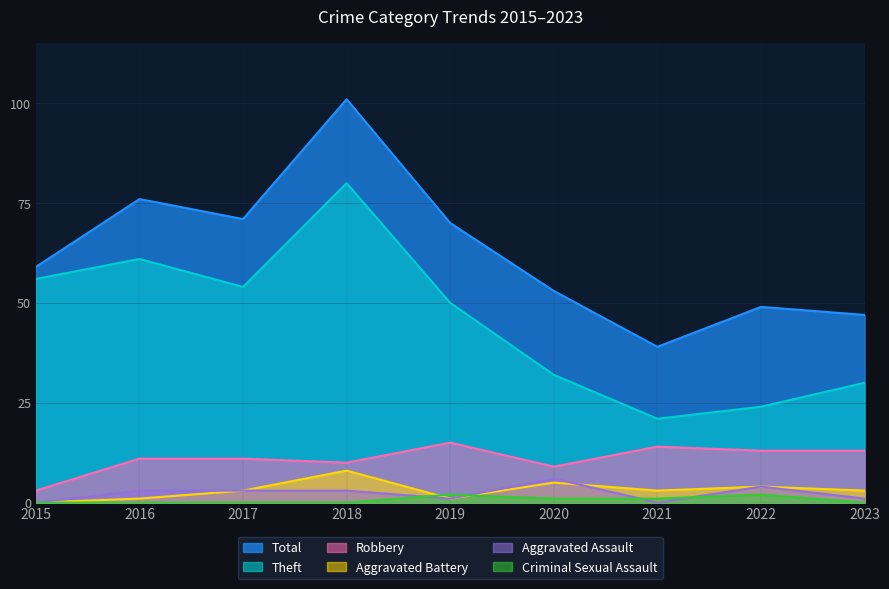

The Robbery series shows 16 at 2017. True or false?

False